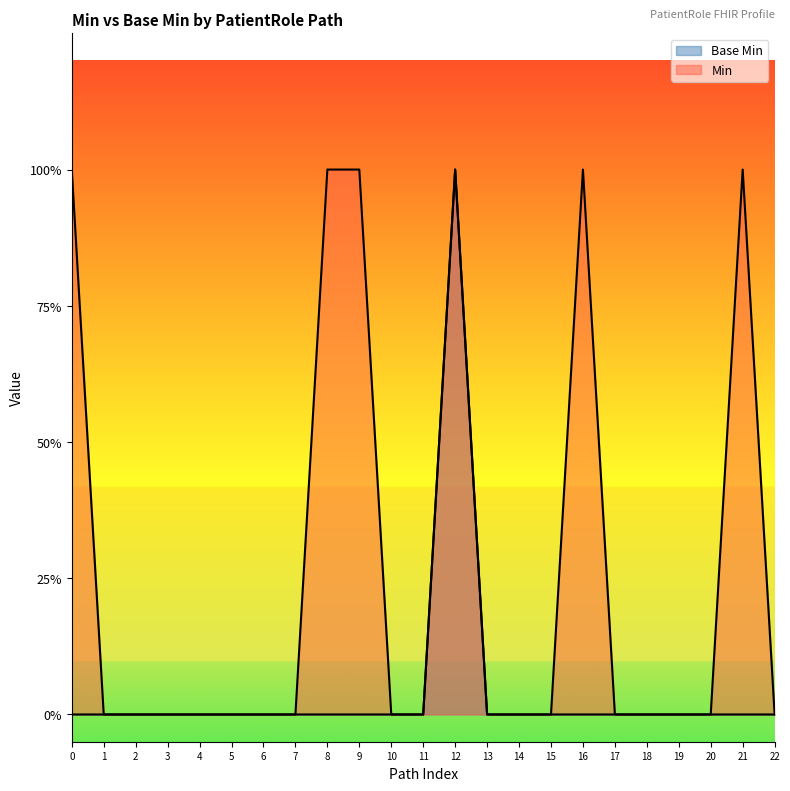

What is the difference between the maximum and minimum values?

1